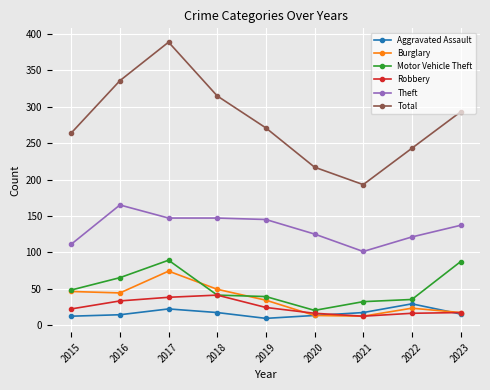

Between 2015 and 2021, which series saw the biggest shift?

Total